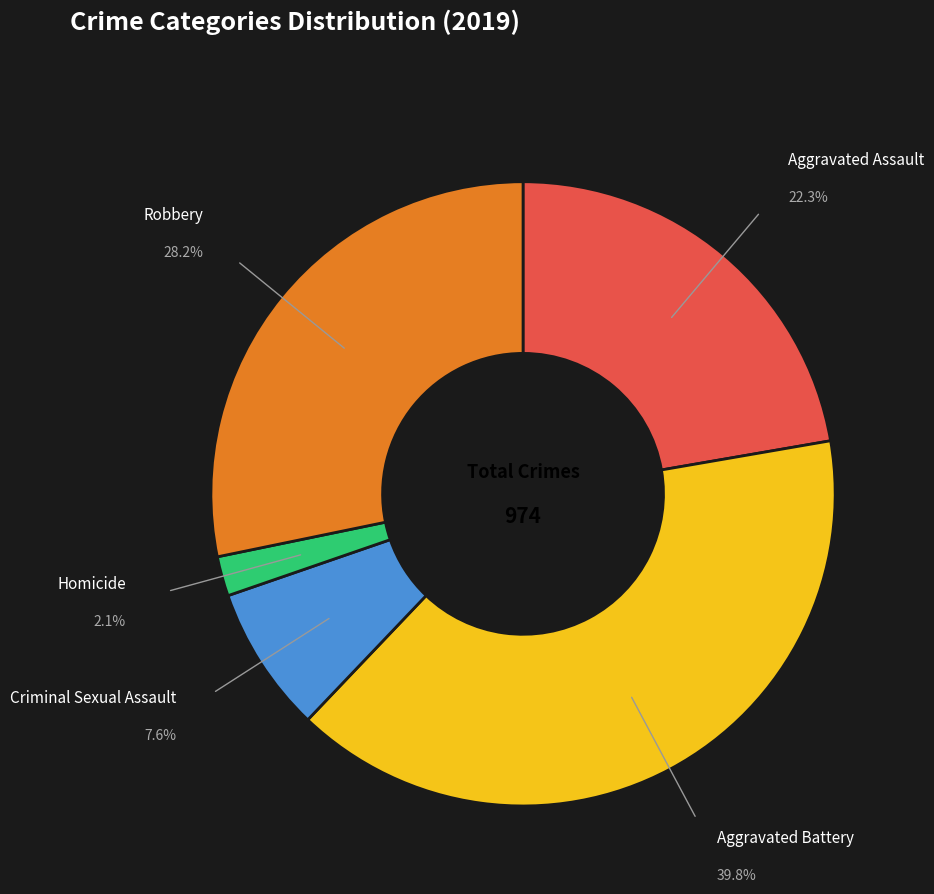

Does any single category account for the majority?

No